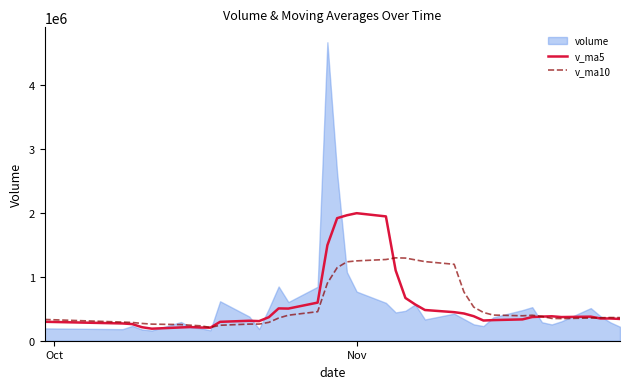

What is the average value of the v_ma5 series?

570758.2